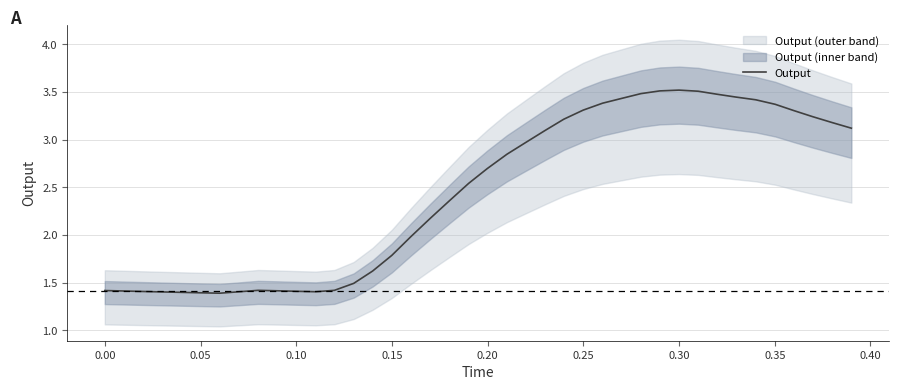

True or false: the data has more than 2 interior local peaks.

False